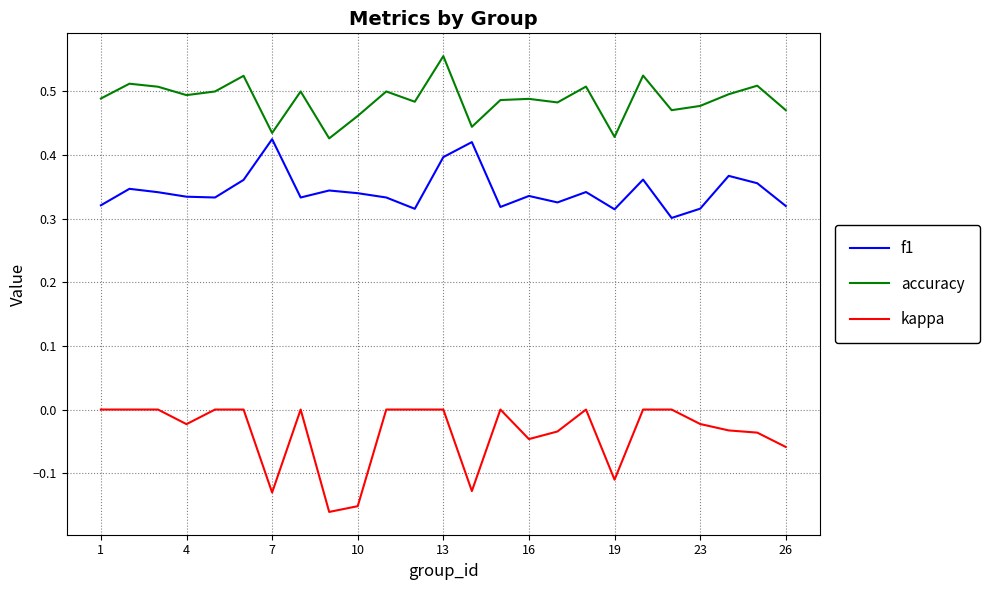

In accuracy, how many points are higher than both neighbors (excluding endpoints)?

9